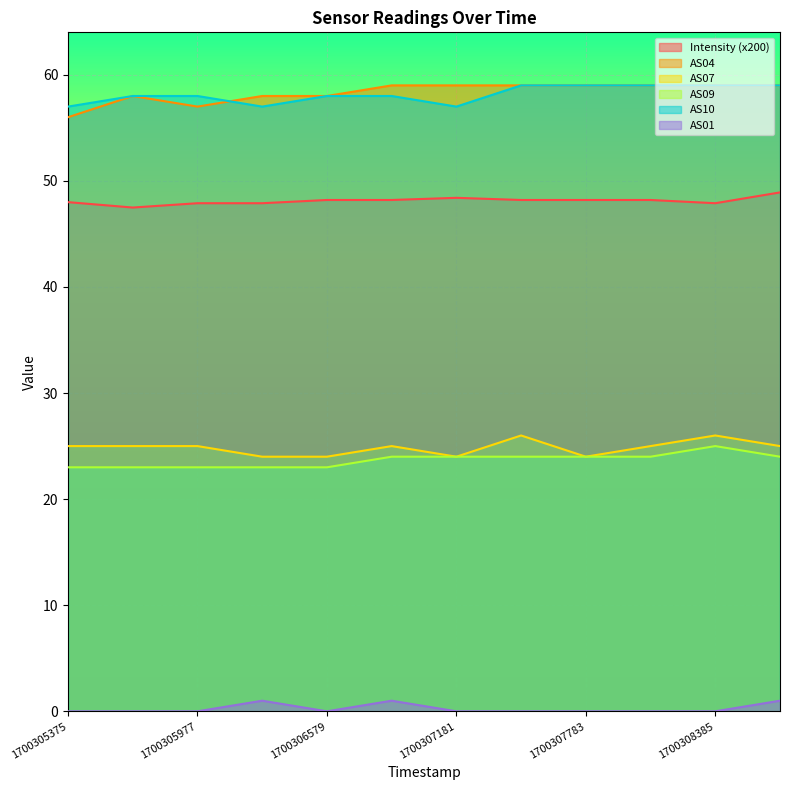

What value does the AS07 series have at 1700306278?

24.0